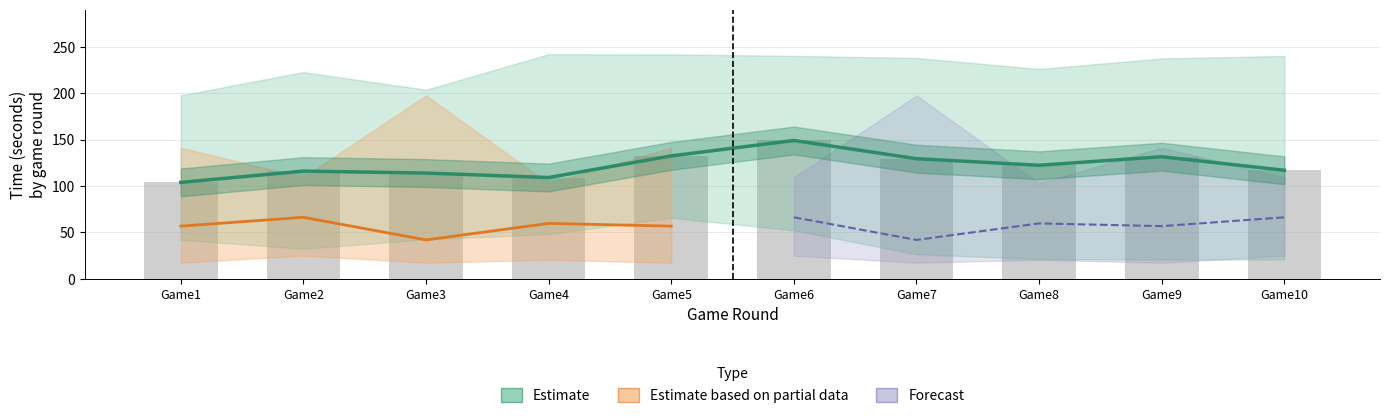

What is the minimum value shown in the chart?

17.3